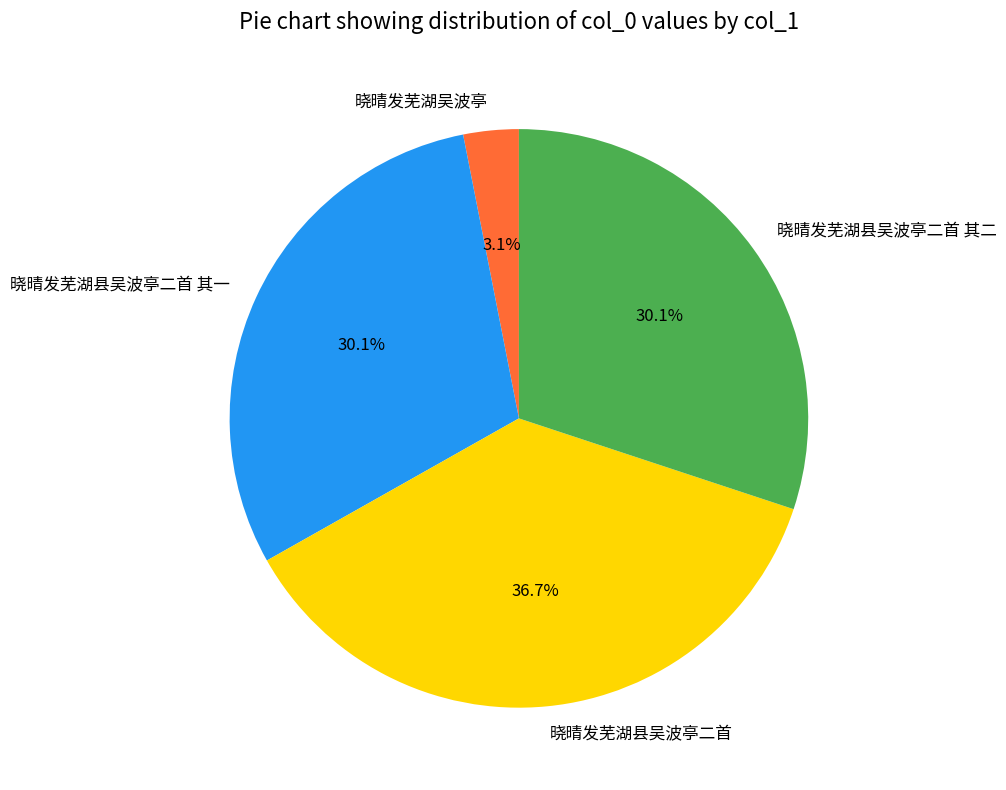

How many segments does this pie chart have?

4